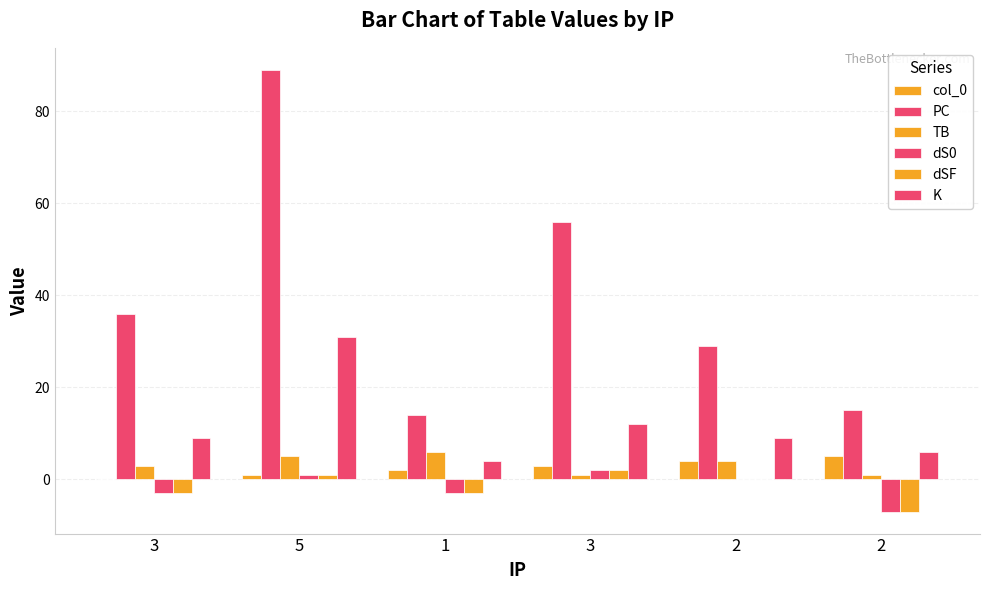

Count the number of data series in this chart.

6